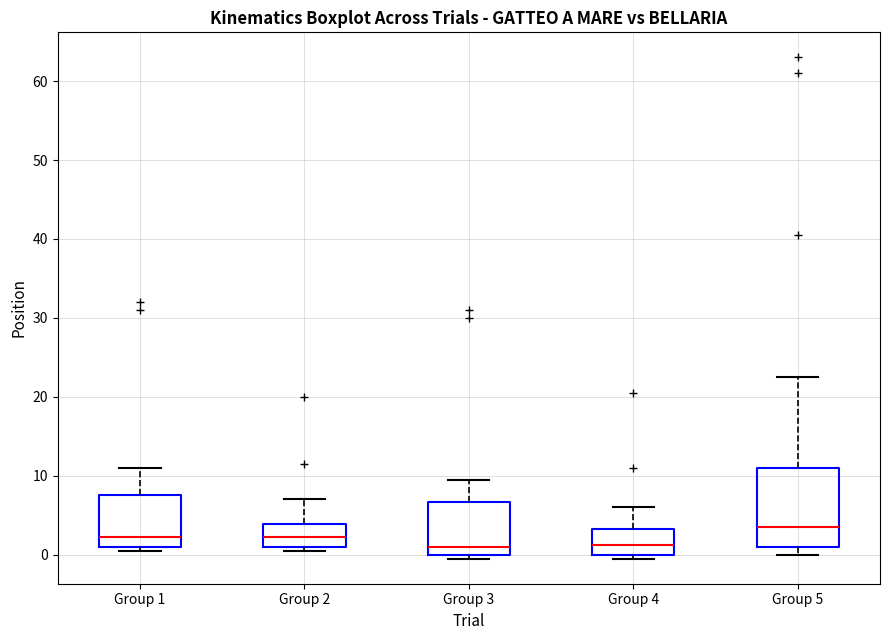

Where does the median line of the box for Group 3 sit on the y-axis? The values are not printed on the chart, so give them approximately, as read against the axis.

1